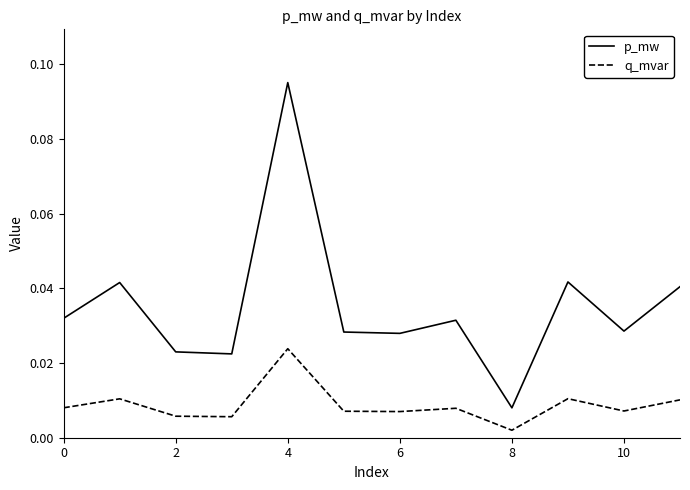

Does the chart have visible grid lines?

No